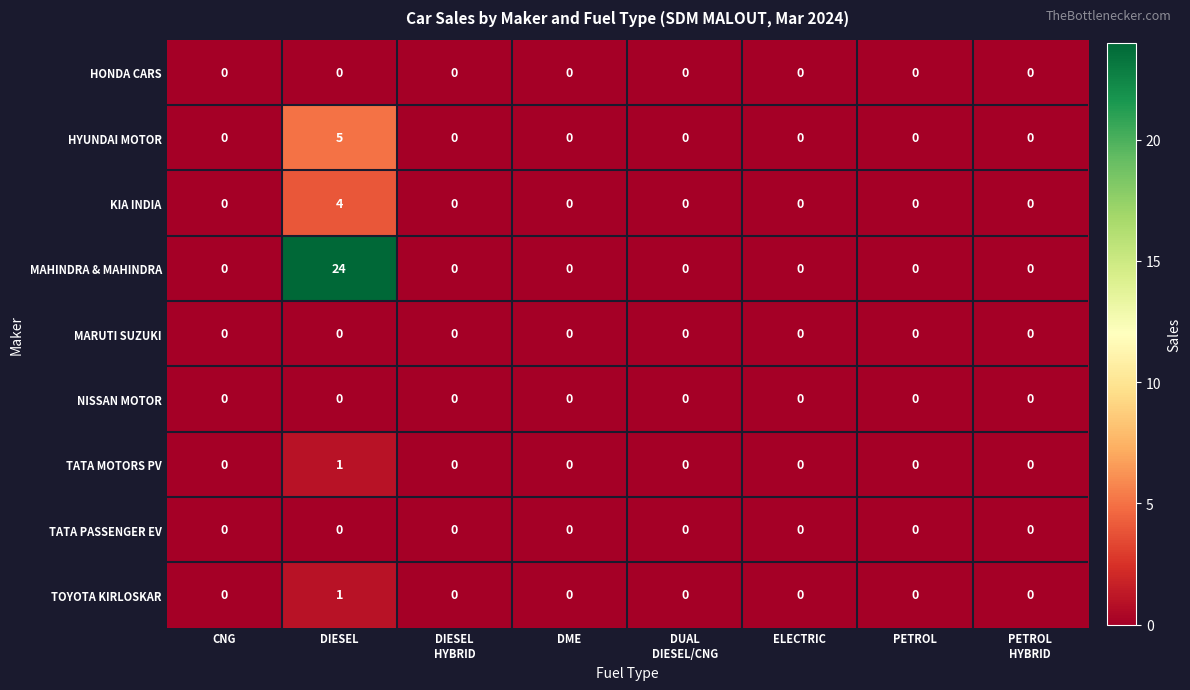

What is the average value of the MAHINDRA & MAHINDRA series?

3